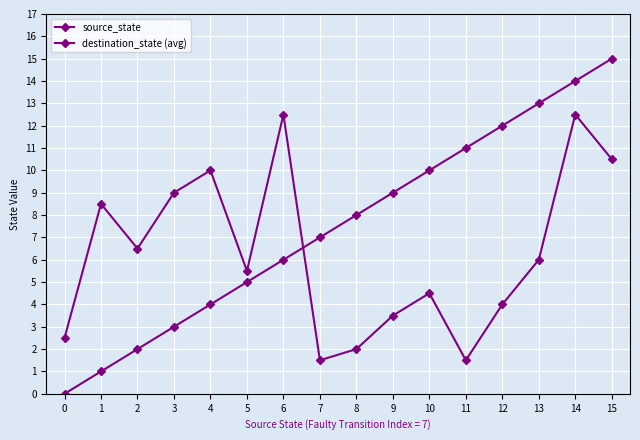

True or false: source_state has more than 2 interior local peaks.

False